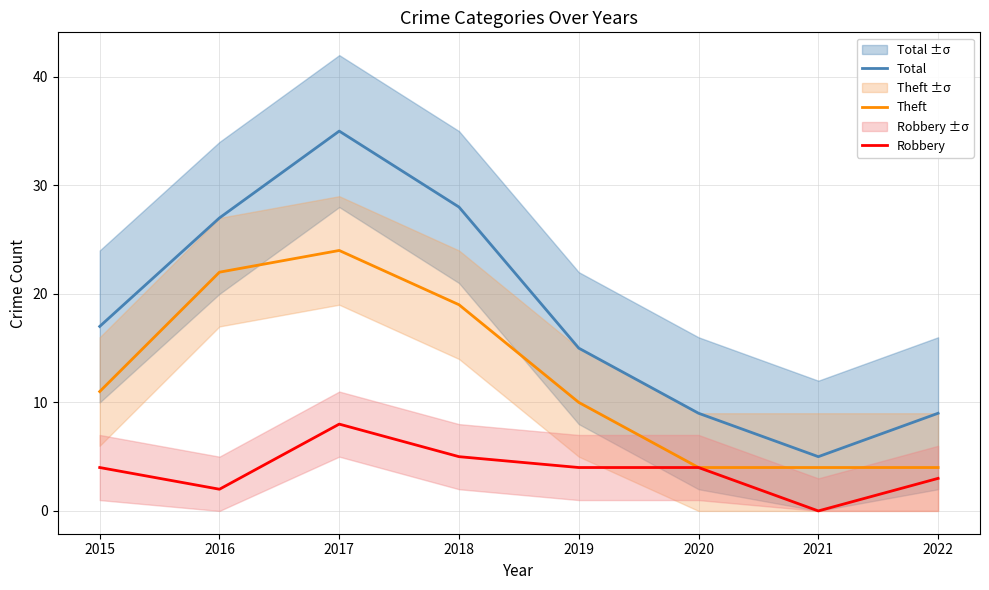

Between 2015 and 2019, which is larger?

2015